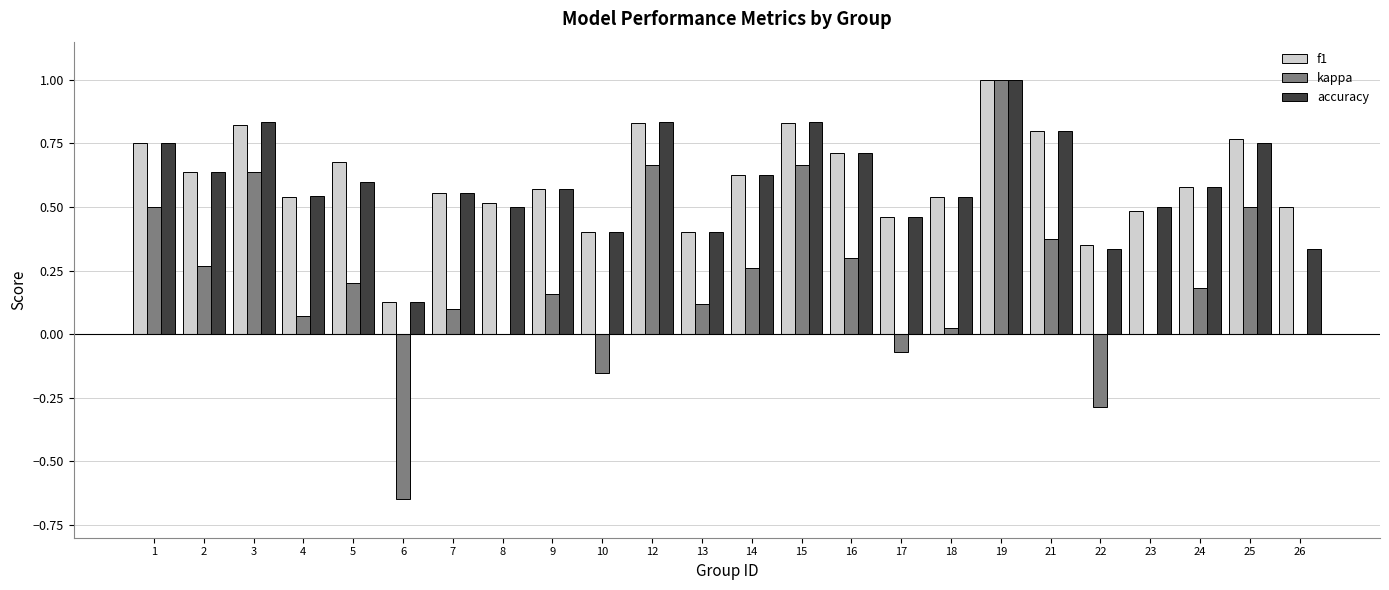

How many distinct data groups are displayed?

3